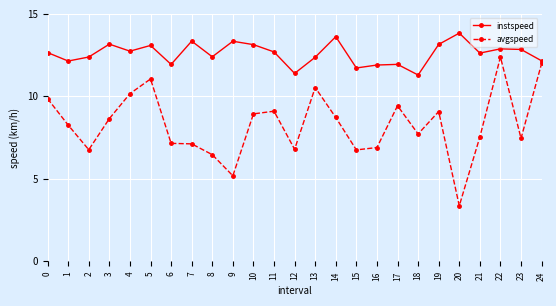

Is it true that avgspeed equals 6.5 at 8?

True